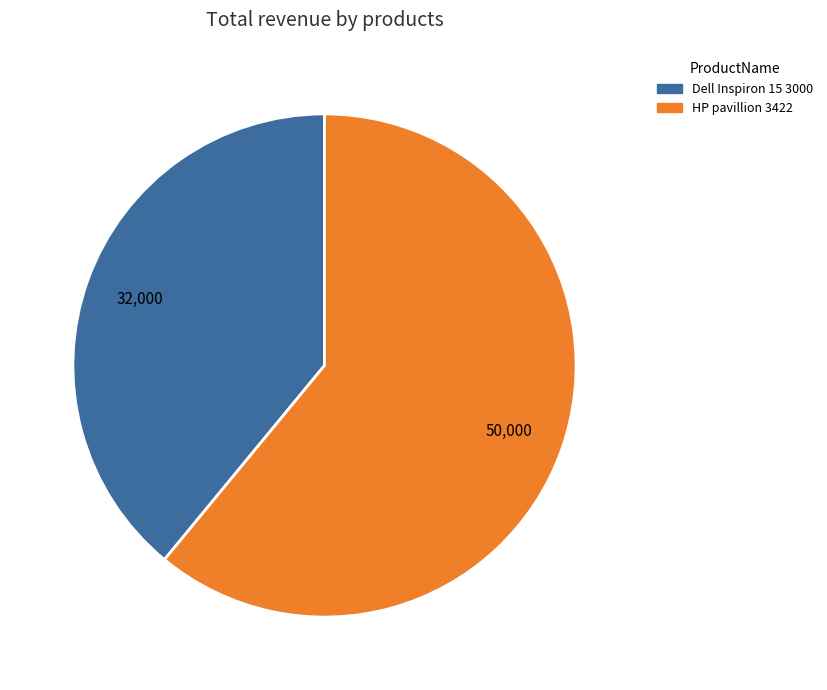

True or false: Dell Inspiron 15 3000 accounts for 46% of the total.

False